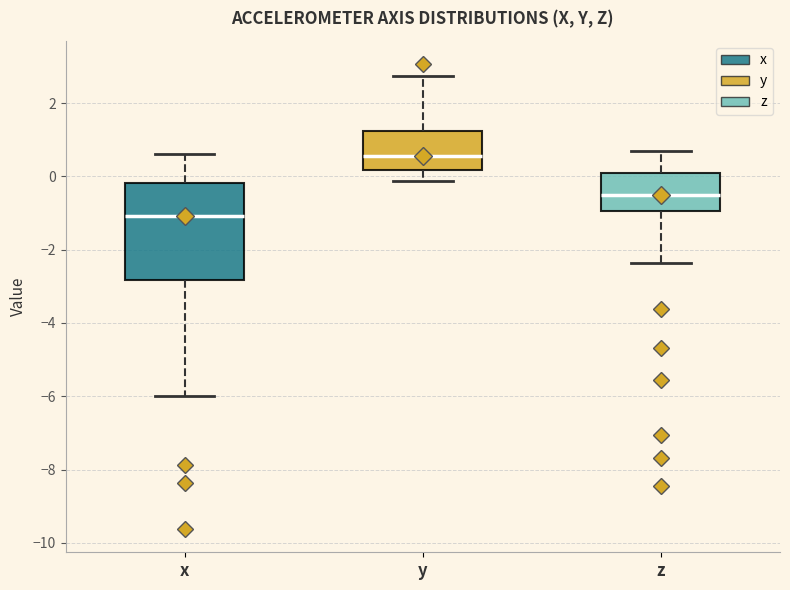

Reading left to right, transcribe this box plot: for each box, give where its median line is, the range the box spans, and where its two whiskers end, as read against the y-axis. The values are not printed on the chart, so give them approximately, as read against the axis.

x: median -1.0, box -2.8 to -0.2, whiskers -6.0 to 0.6
y: median 0.6, box 0.2 to 1.2, whiskers -0.2 to 2.8
z: median -0.4, box -1.0 to 0.0, whiskers -2.4 to 0.6